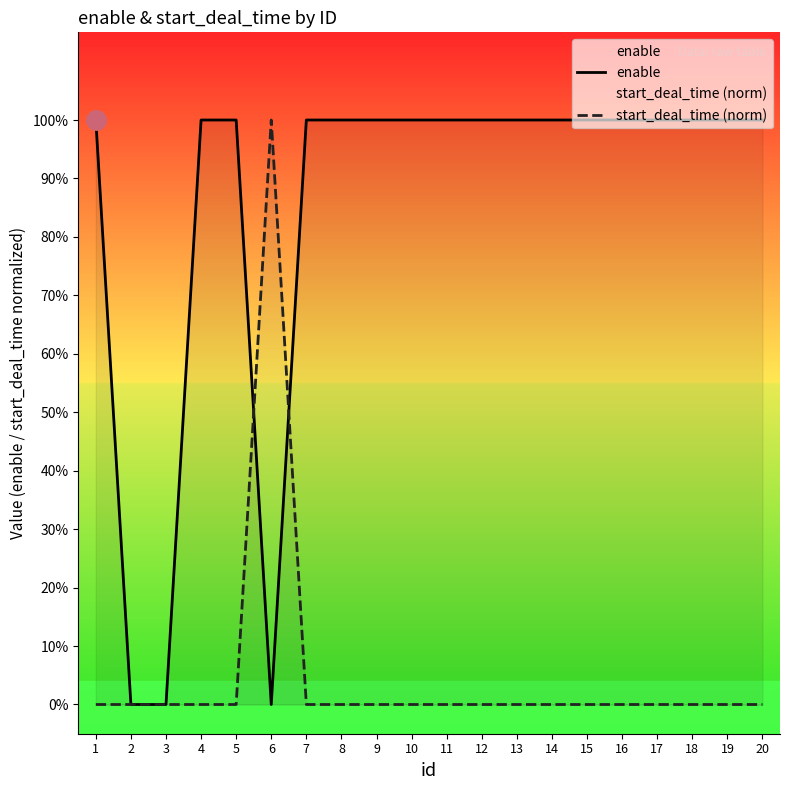

True or false: start_deal_time (norm) and enable intersect in this chart.

True